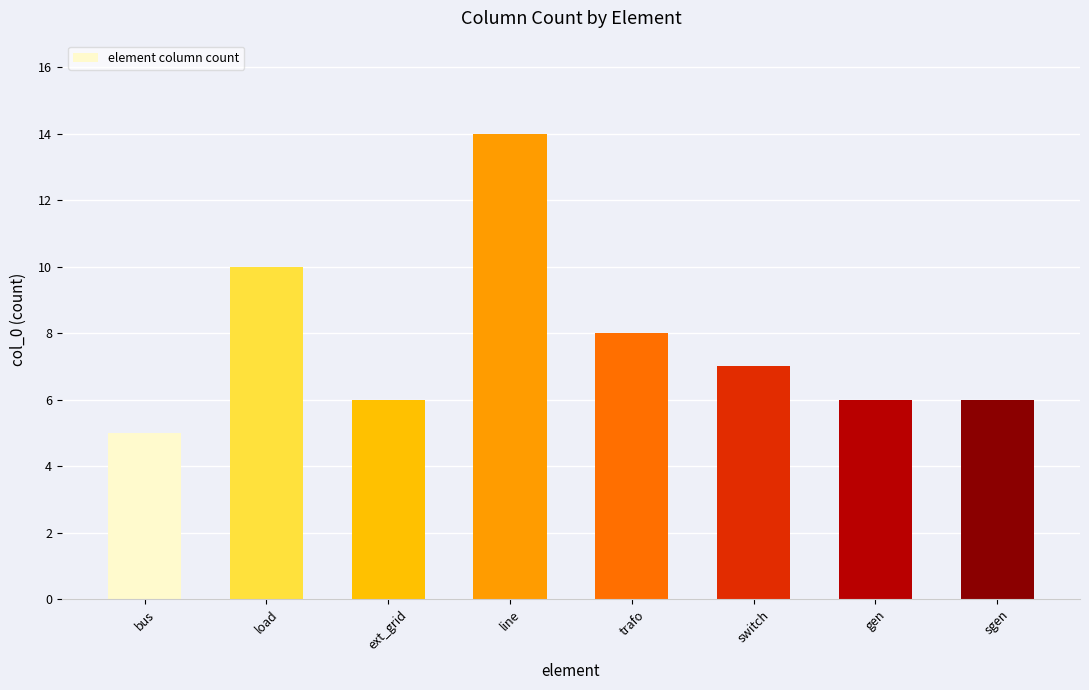

What is the change in value from ext_grid to switch?

+1